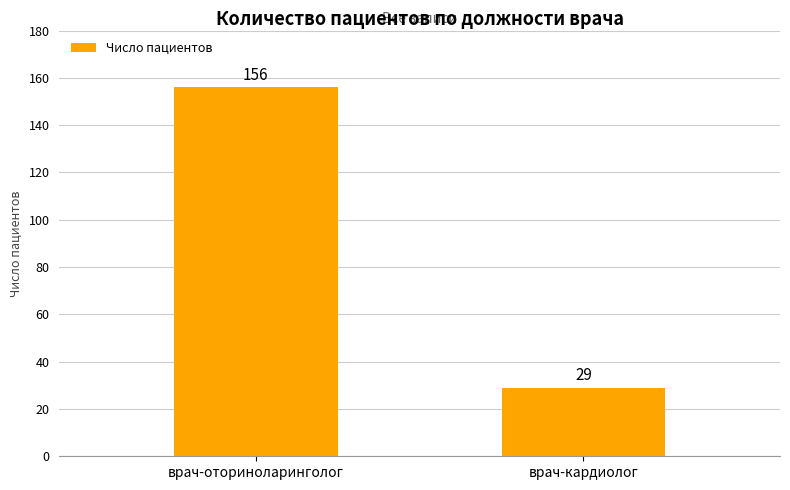

Count the values in the range 29 to 156.

2